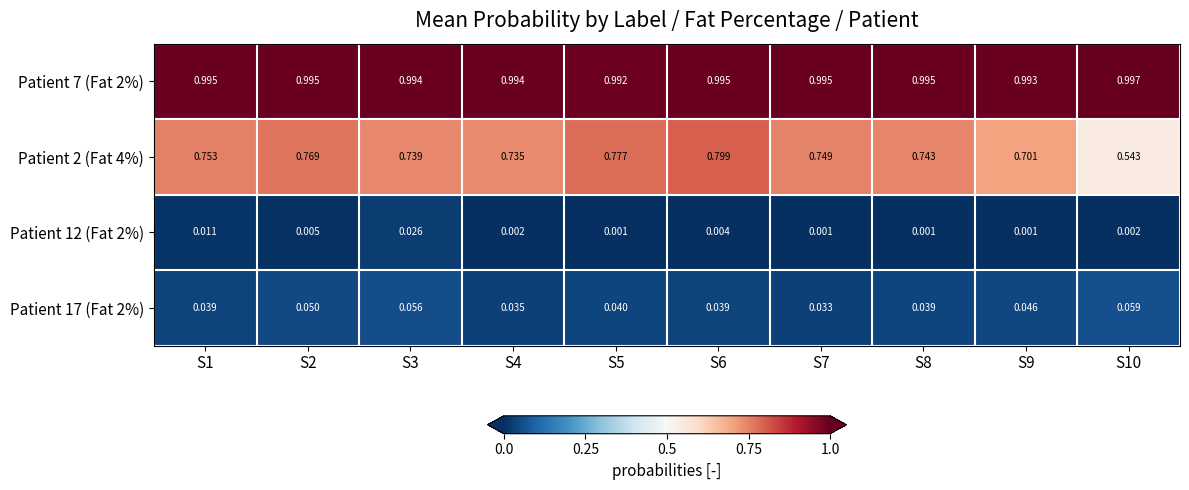

Is the value of Patient 2 (Fat 4%) at S5 greater than the value of Patient 17 (Fat 2%) at S5?

Yes